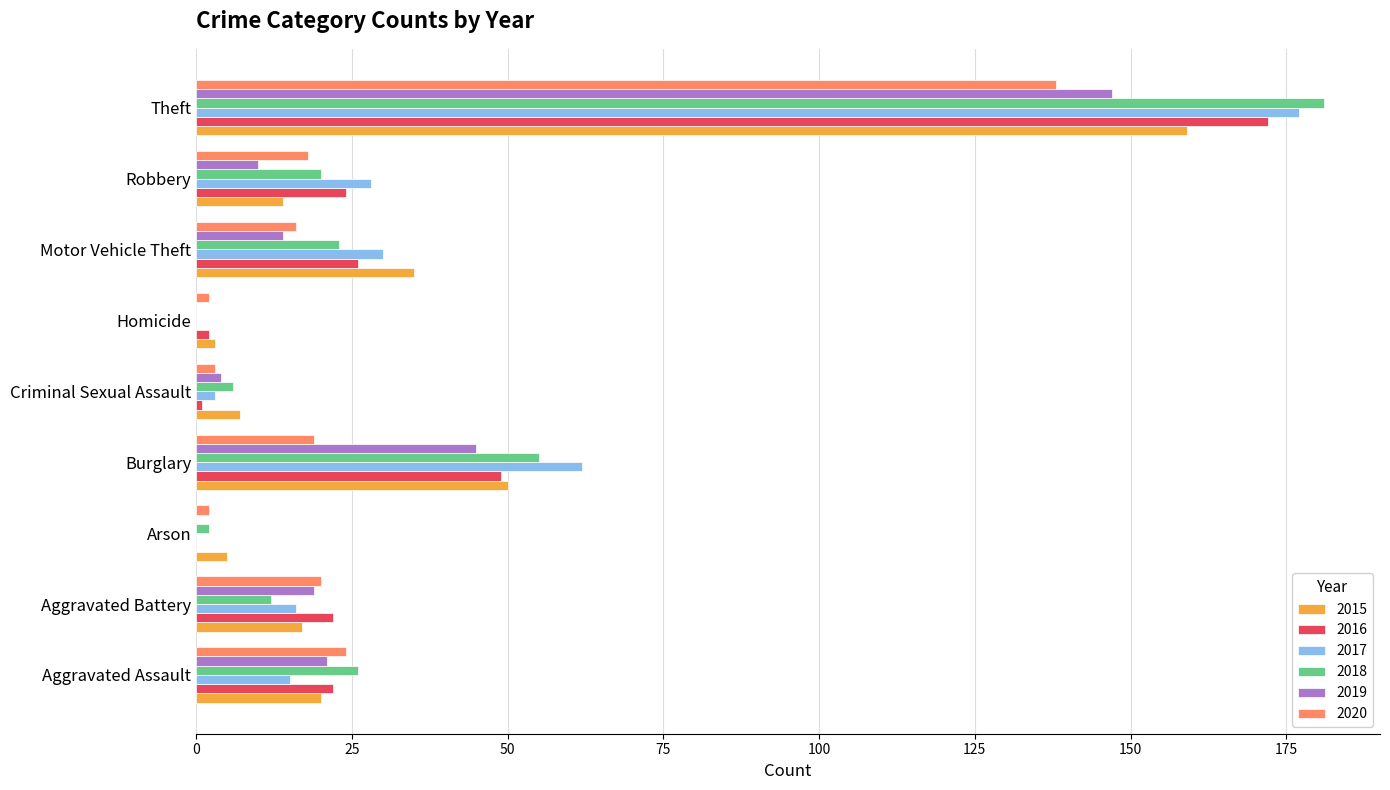

Count the number of data series in this chart.

6